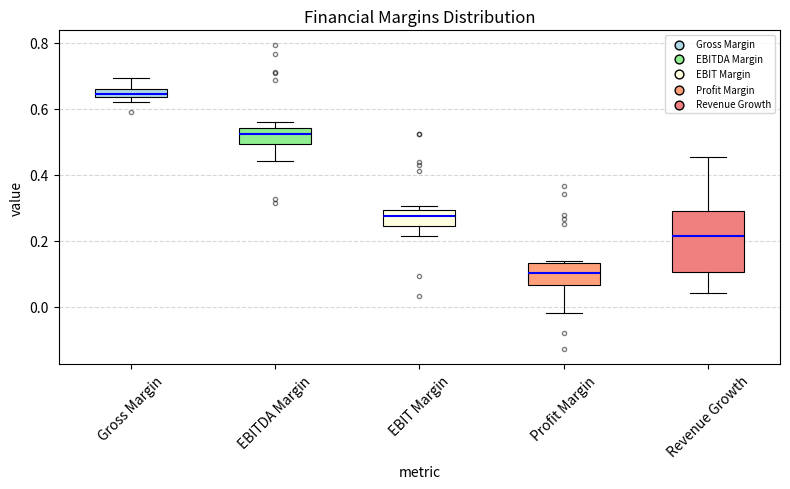

Where is the upper edge of the box for EBITDA Margin on the y-axis? The values are not printed on the chart, so give them approximately, as read against the axis.

0.54